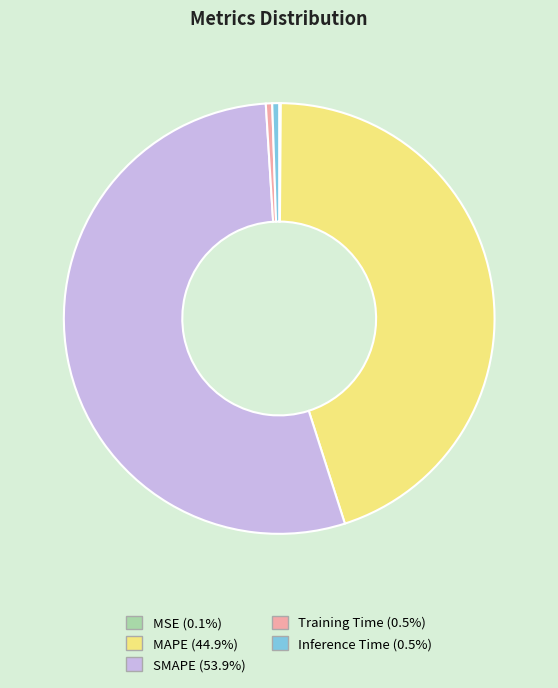

What is the majority slice?

SMAPE